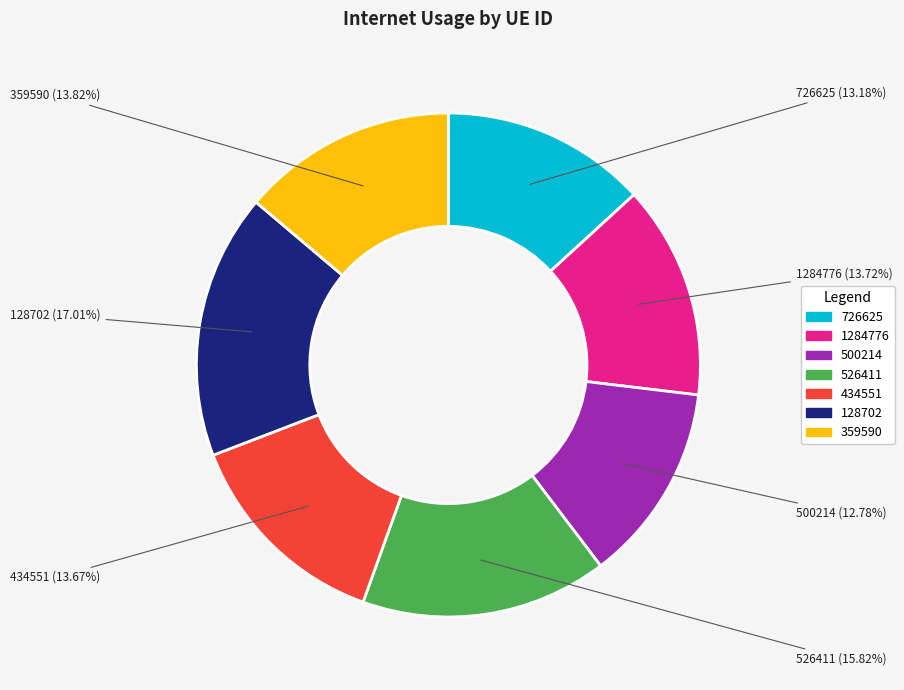

Count the number of slices in the pie.

7